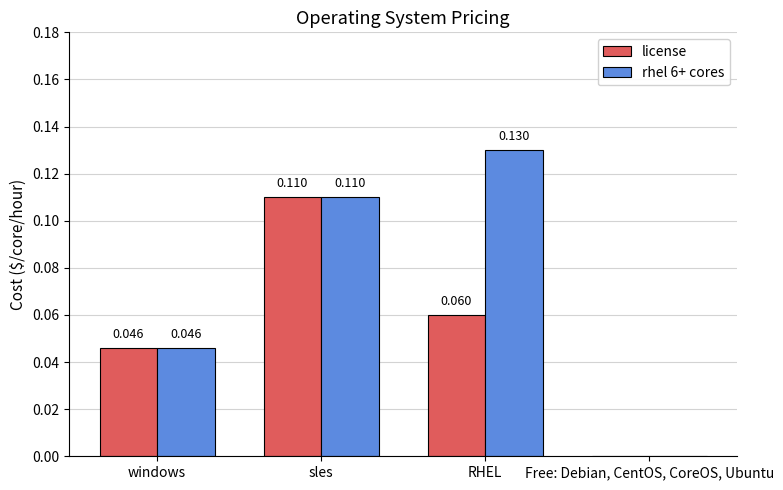

How many positive values does the license series have?

3